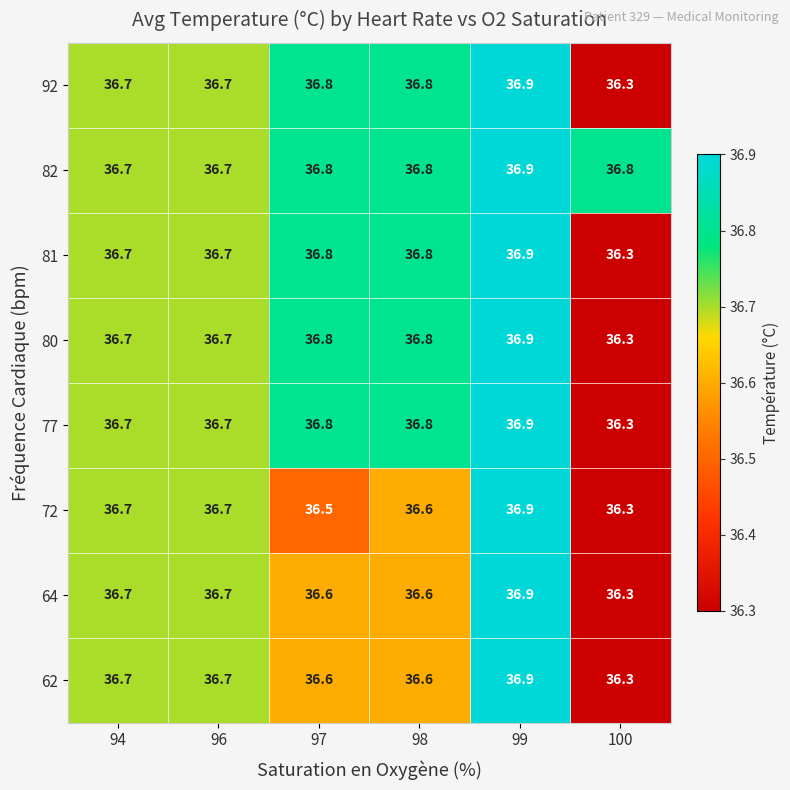

What is the difference between the 81 values at 100 and 94?

0.4